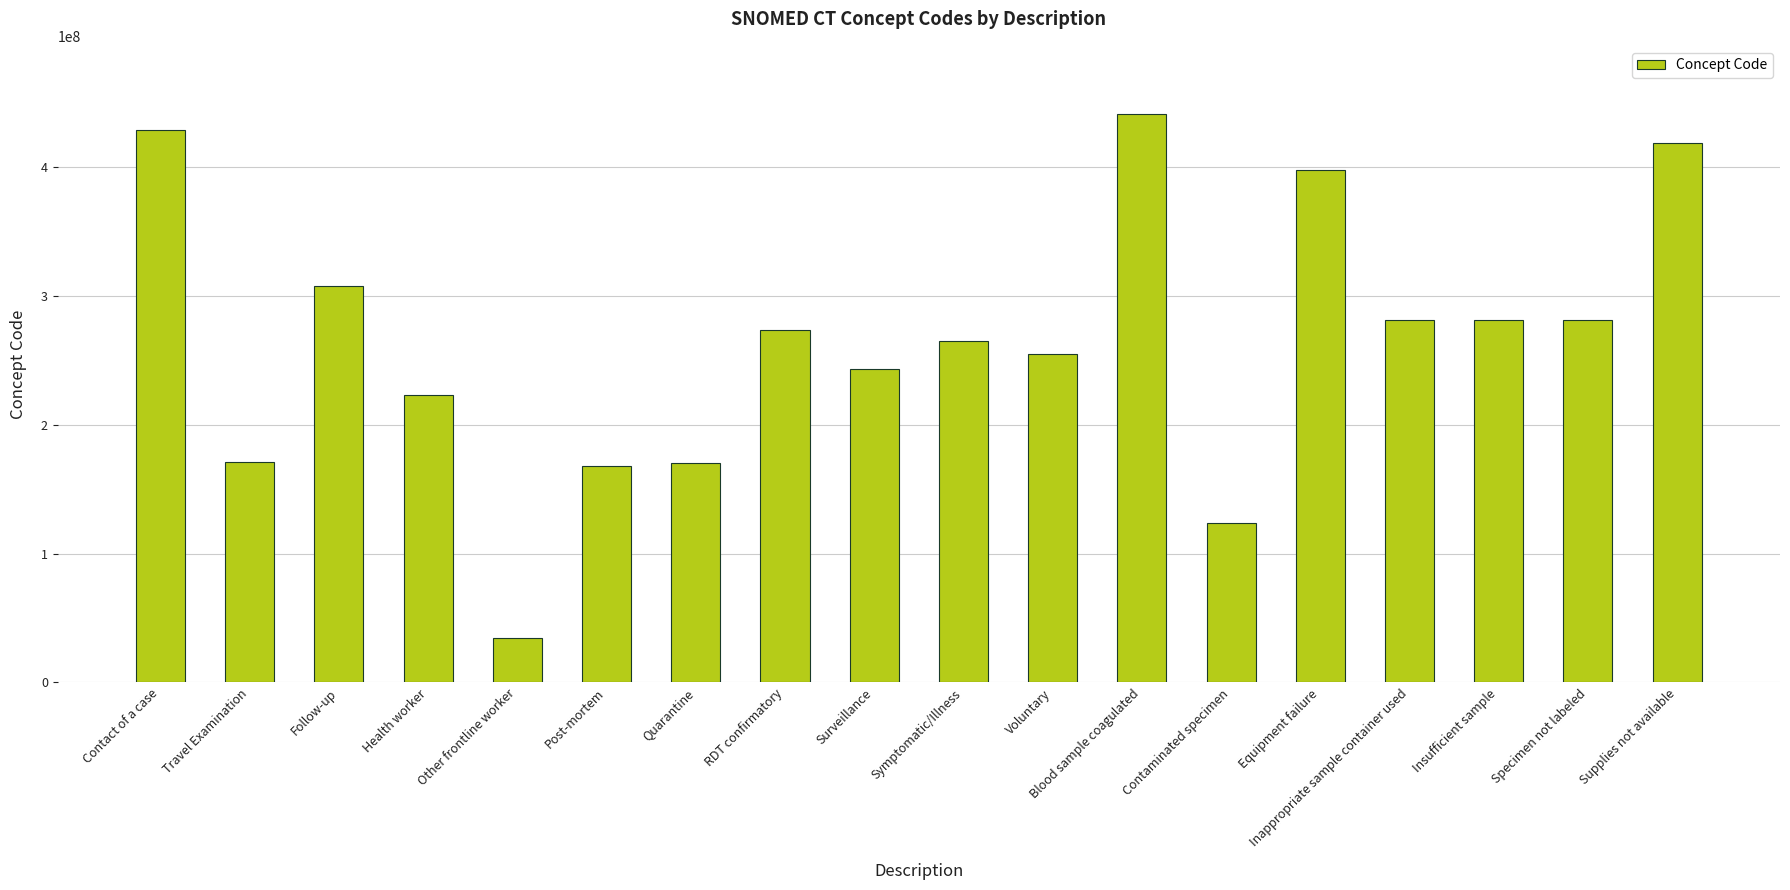

What is the greatest value displayed?

441510007